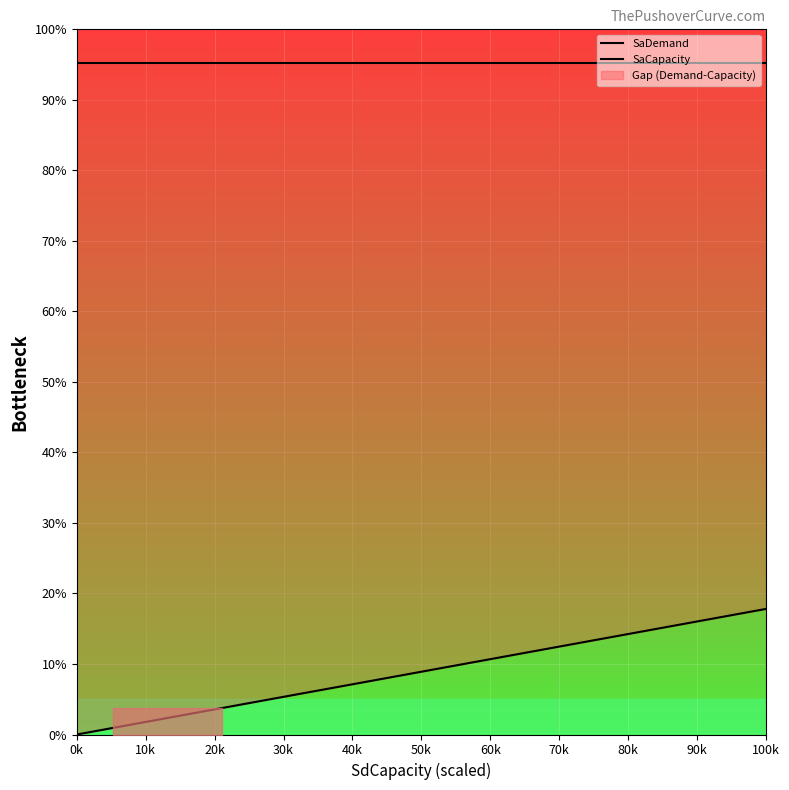

At which label does SaDemand reach its minimum?

0k